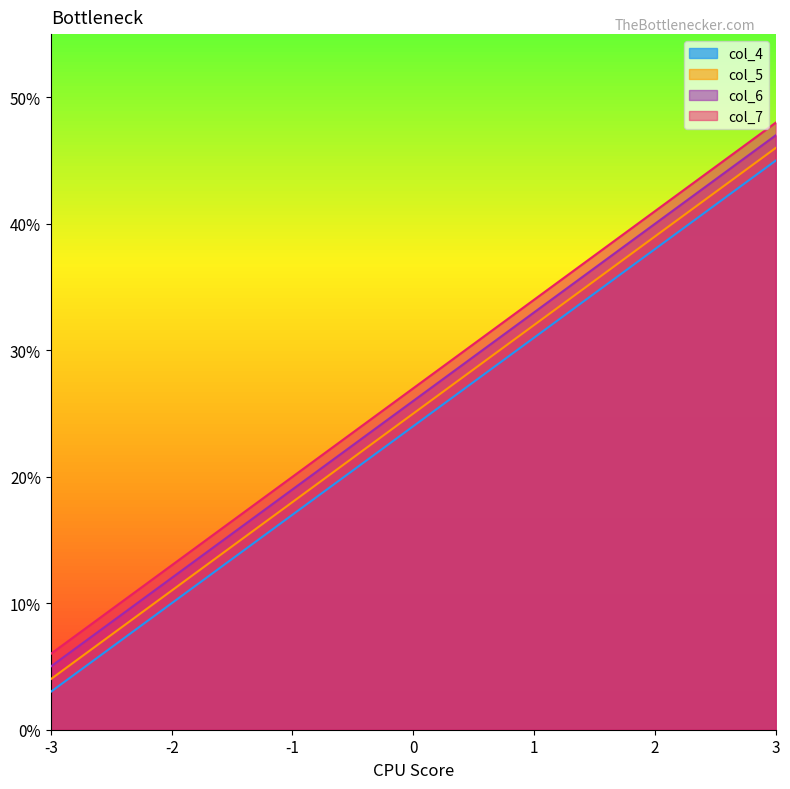

Rank the series by their average value, from highest to lowest.

col_7, col_6, col_5, col_4